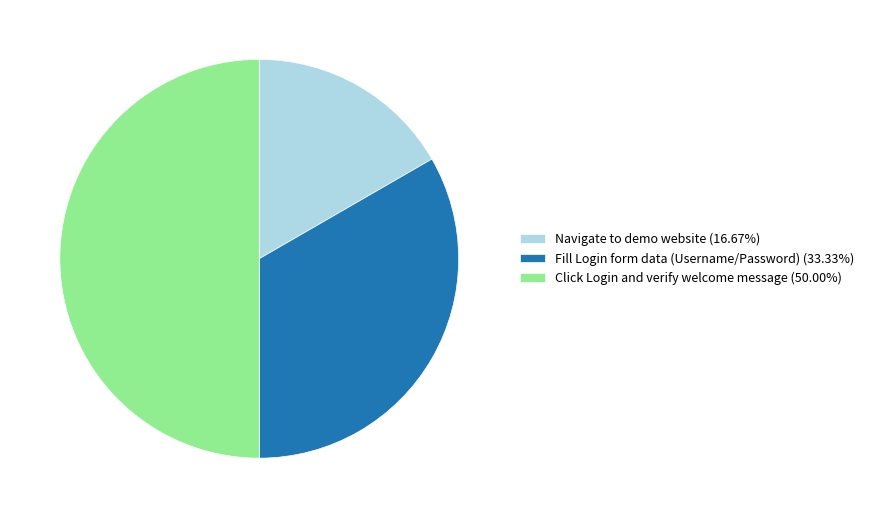

What is the ratio of the value at Fill Login form data (Username/Password) (33.33%) to the value at Navigate to demo website (16.67%)?

2.0